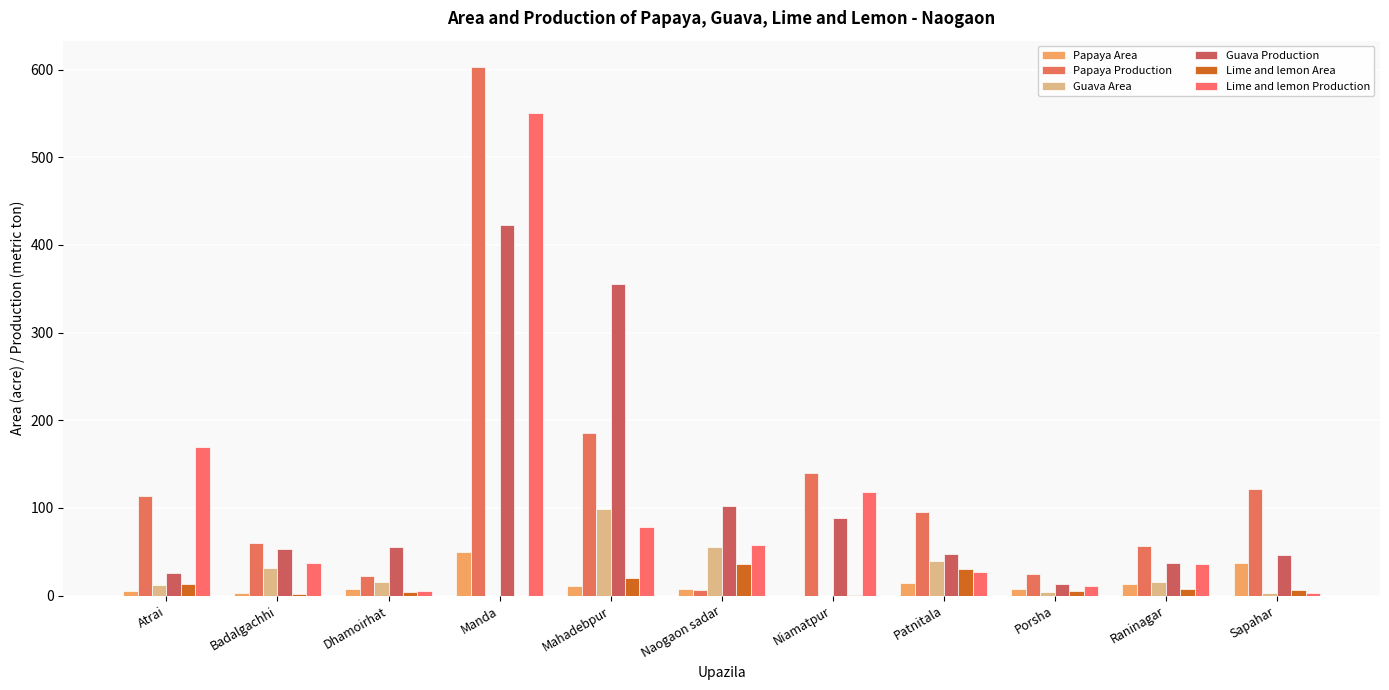

How many series are shown in this chart?

6